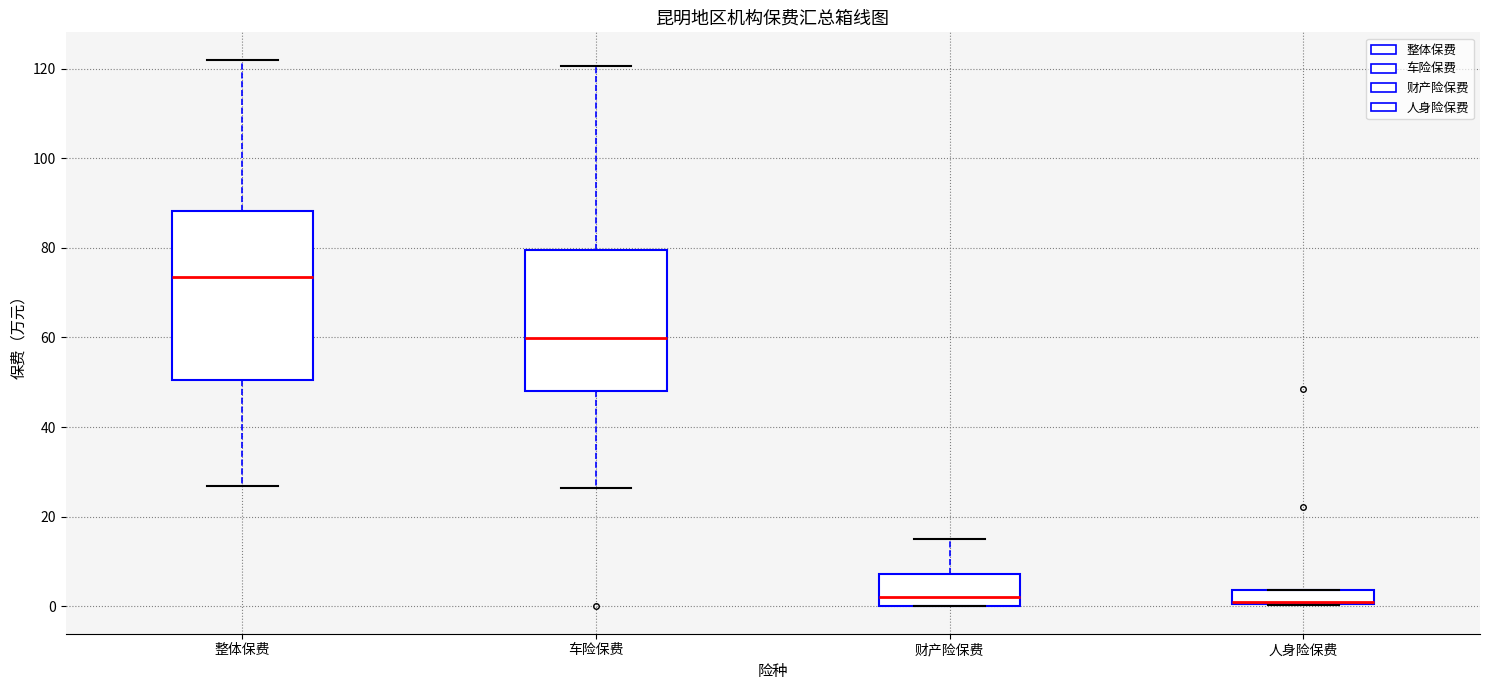

Reading left to right, read every box against the y-axis: the position of its median line, the range the box covers, and the ends of its whiskers. The values are not printed on the chart, so give them approximately, as read against the axis.

整体保费: median 74, box 50 to 88, whiskers 26 to 122
车险保费: median 60, box 48 to 80, whiskers 26 to 120
财产险保费: median 2, box 0 to 8, whiskers 0 to 14
人身险保费: median 0 (drawn on the box's lower edge), box 0 to 4, whiskers 0 to 4